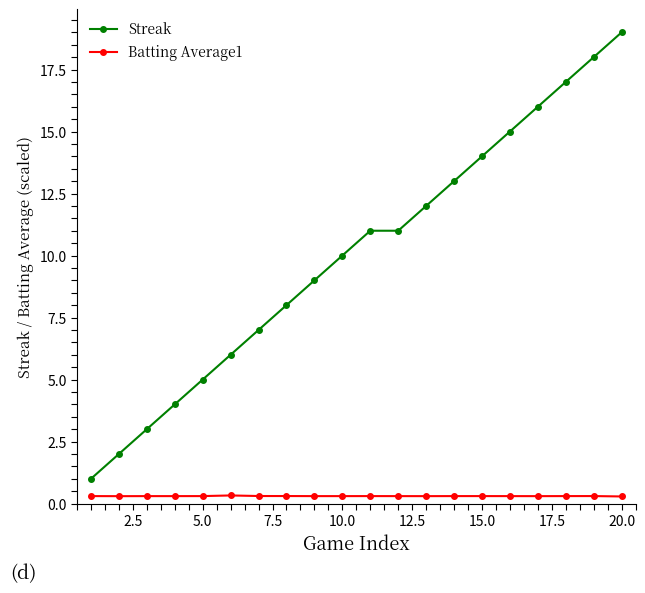

True or false: Streak has more than 1 points higher than both neighbors.

False